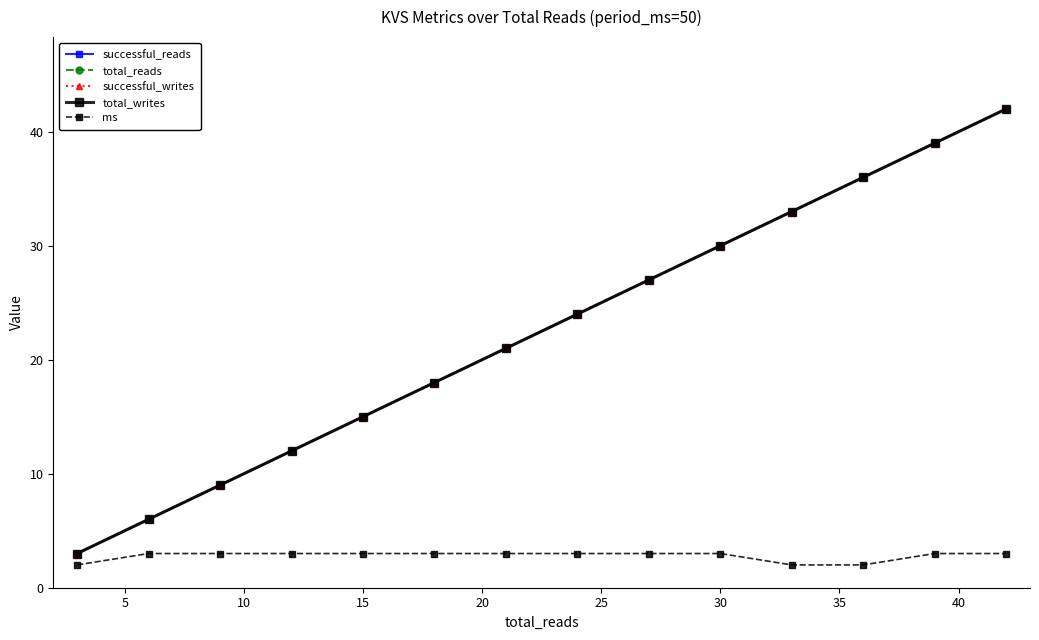

Does the chart have visible grid lines?

No